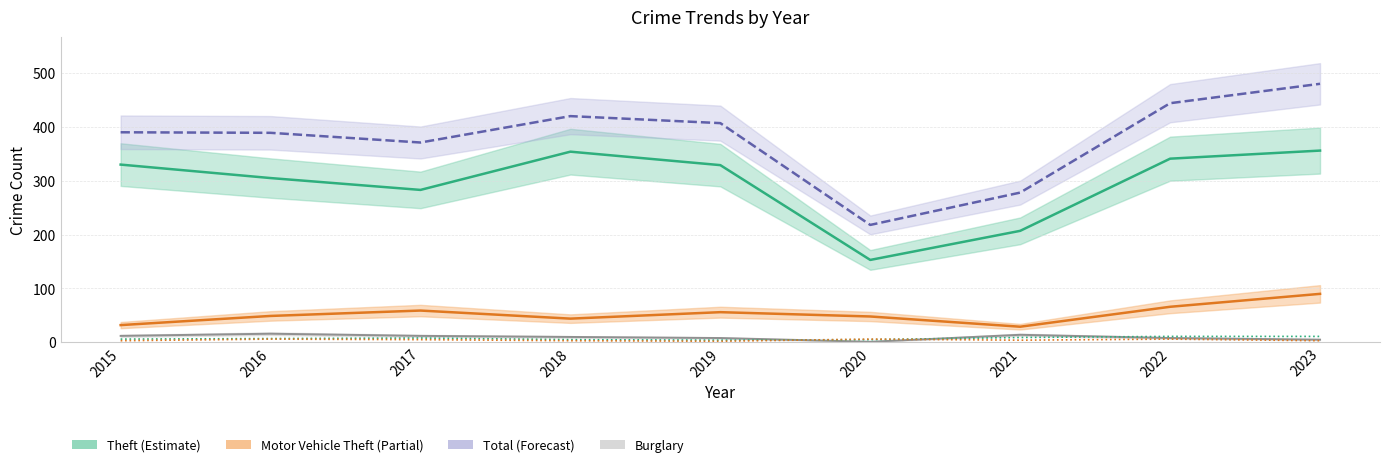

True or false: Burglary and Aggravated Assault intersect in this chart.

True